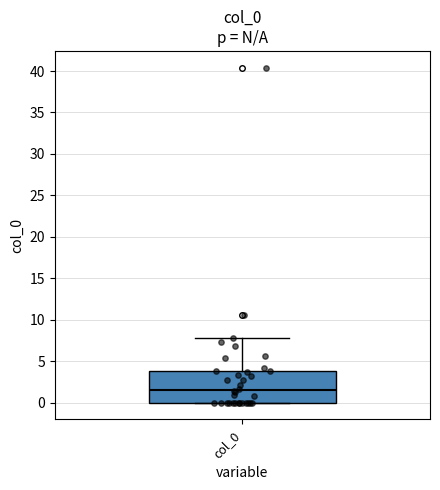

Transcribe this box plot: give where the median line is, the range the box spans, and where the two whiskers end, as read against the y-axis. The values are not printed on the chart, so give them approximately, as read against the axis.

median 1.5, box 0.0 to 4.0, whiskers 0.0 to 7.5